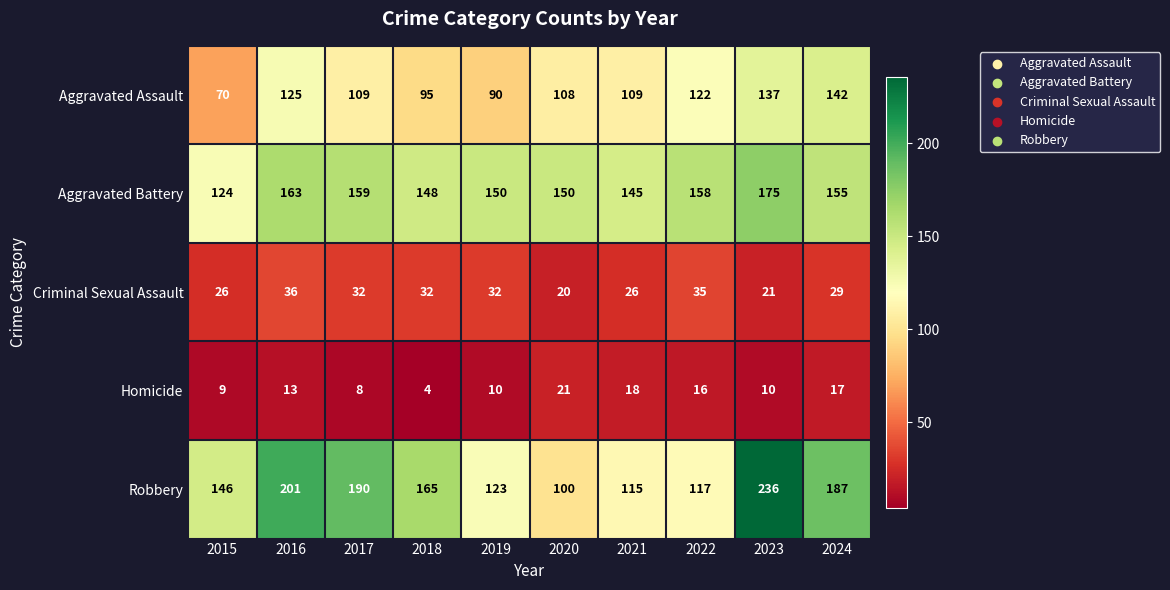

Which series has the largest total across all categories?

Robbery